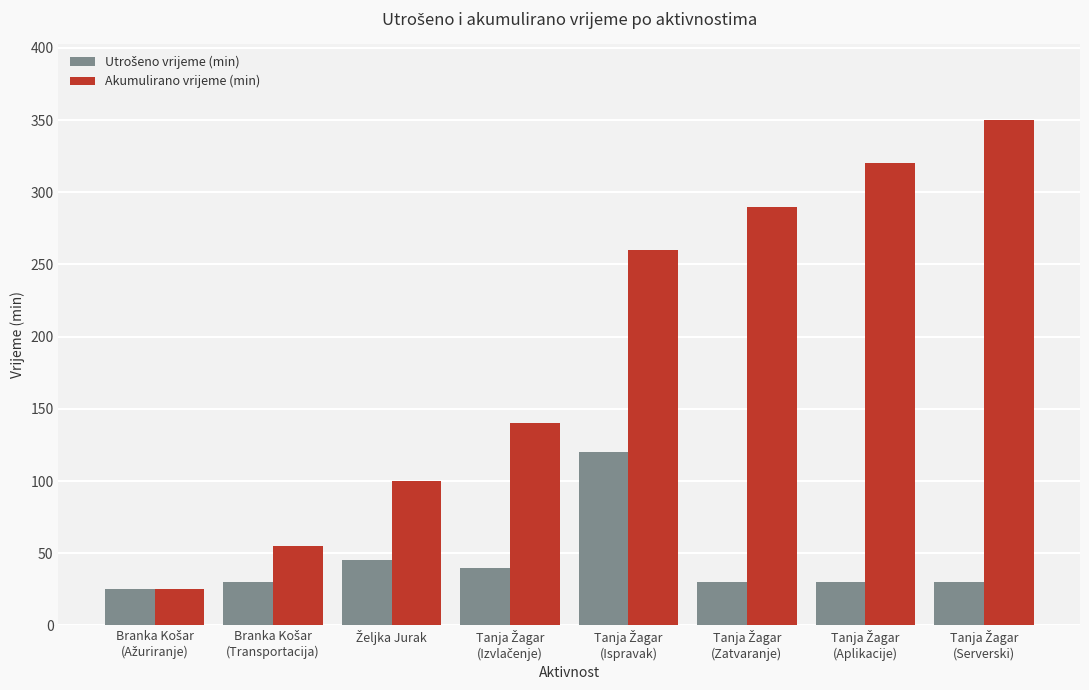

Which series has the largest total across all categories?

Akumulirano vrijeme (min)